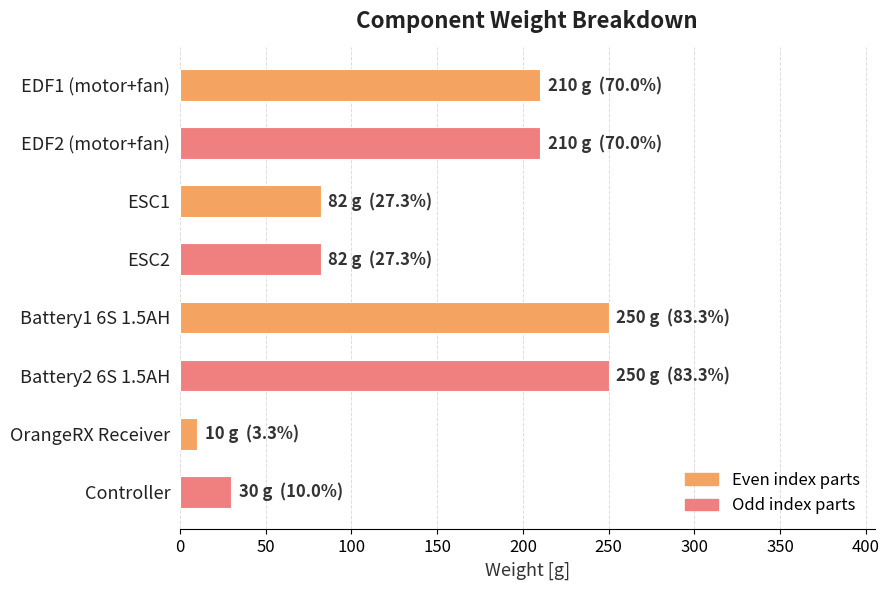

How many distinct data groups are displayed?

1